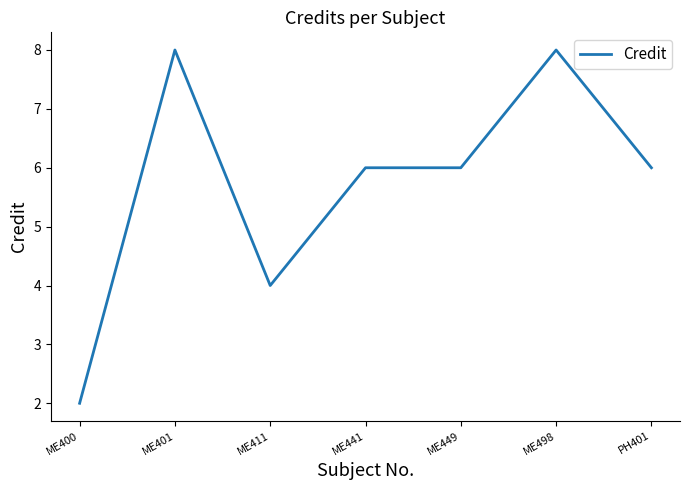

What is the difference between the values at ME411 and ME441?

2